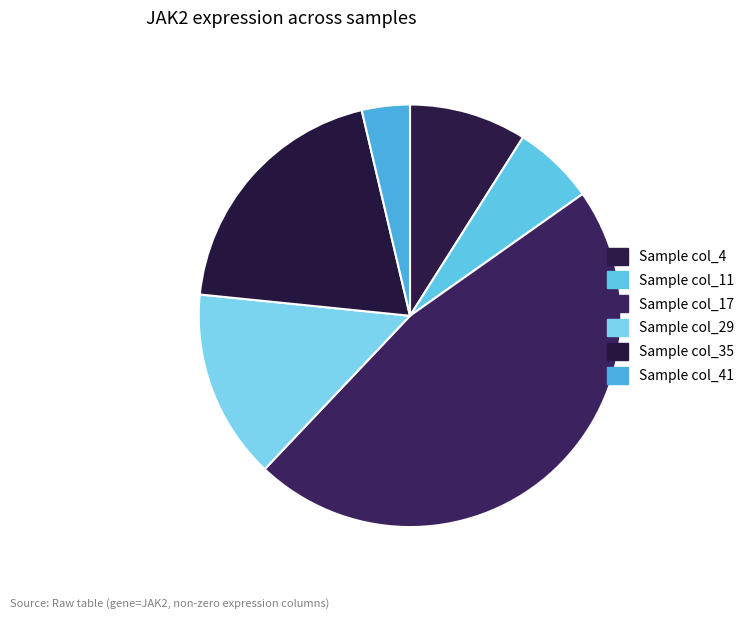

Which category has the smallest portion of the pie?

Sample col_41